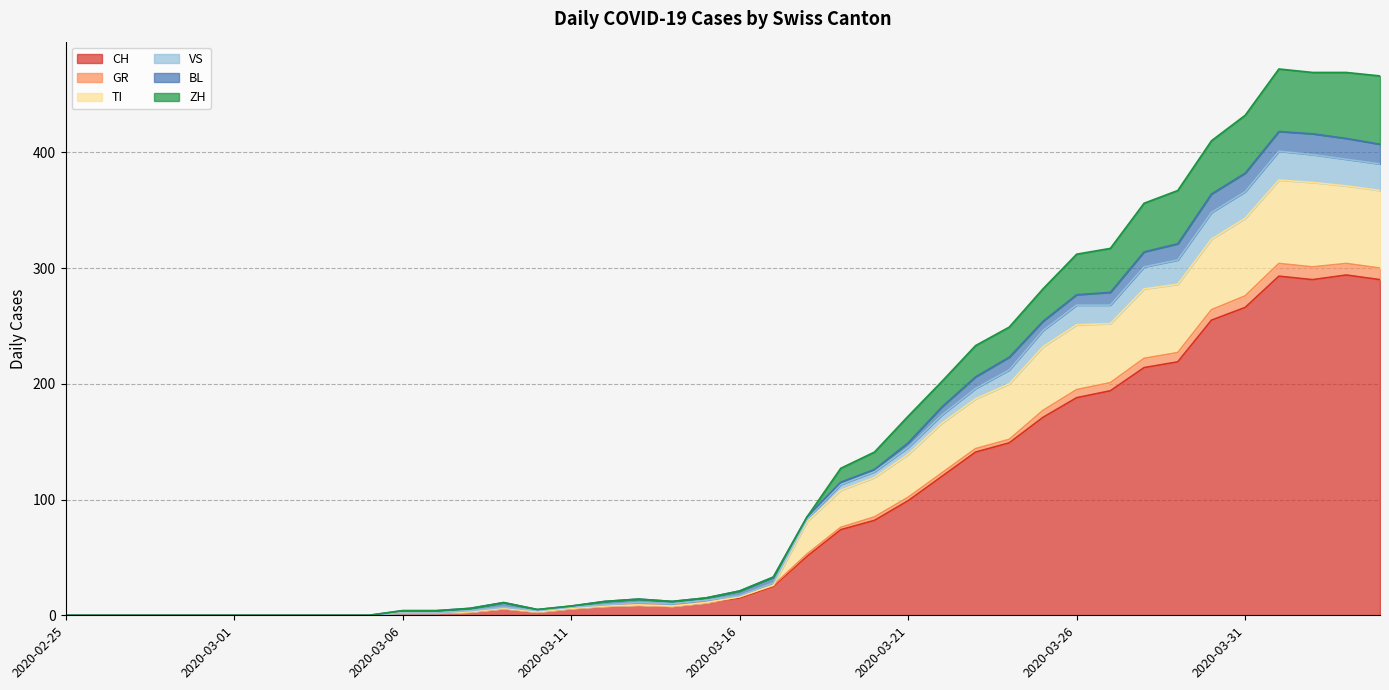

What is the highest value of the CH series?

294